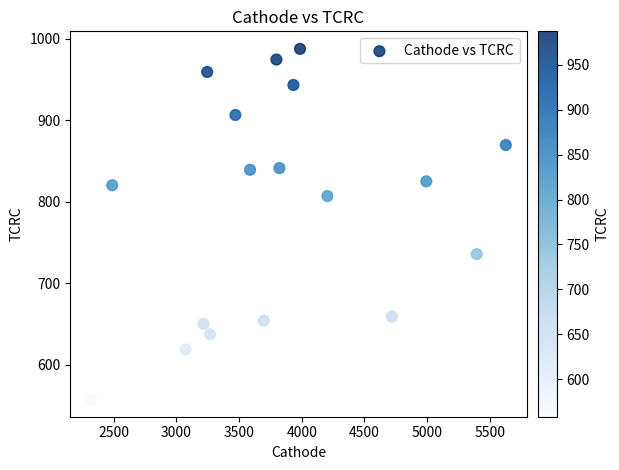

What is the range of Y values (max minus min)?

429.5